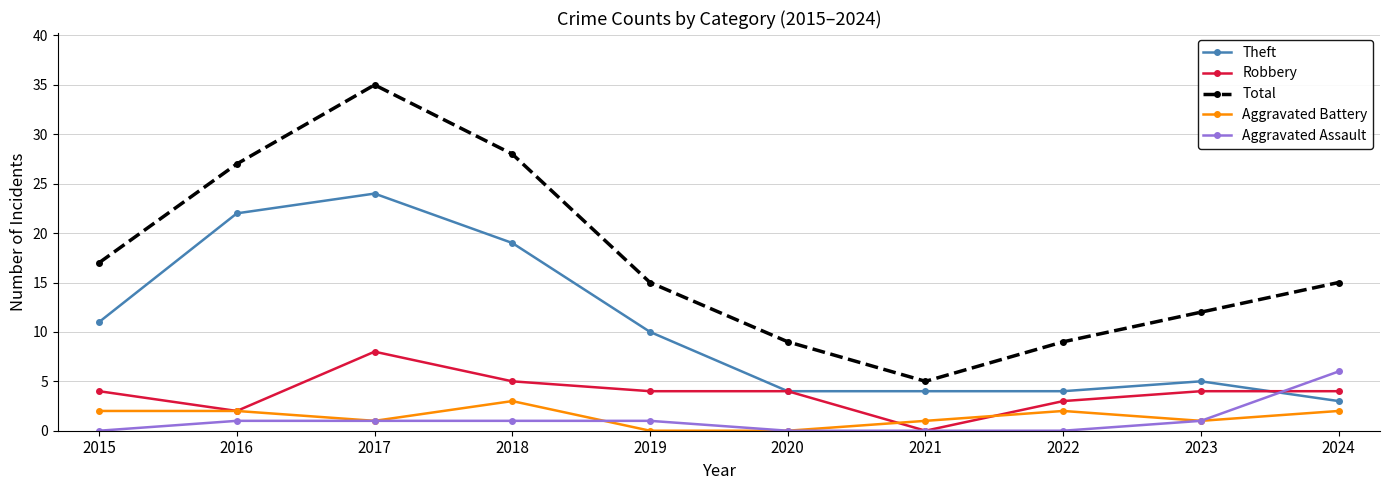

True or false: Theft and Aggravated Battery intersect in this chart.

False